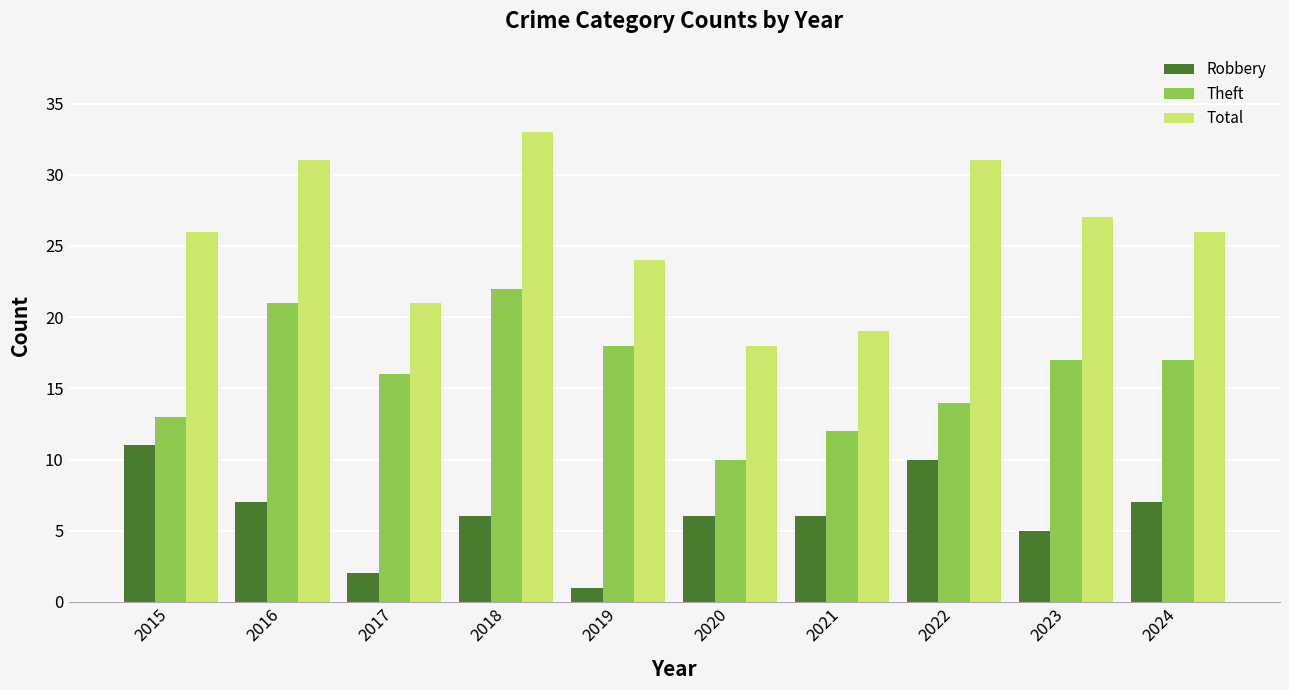

List the series in order of their peak value, lowest first.

Robbery, Theft, Total